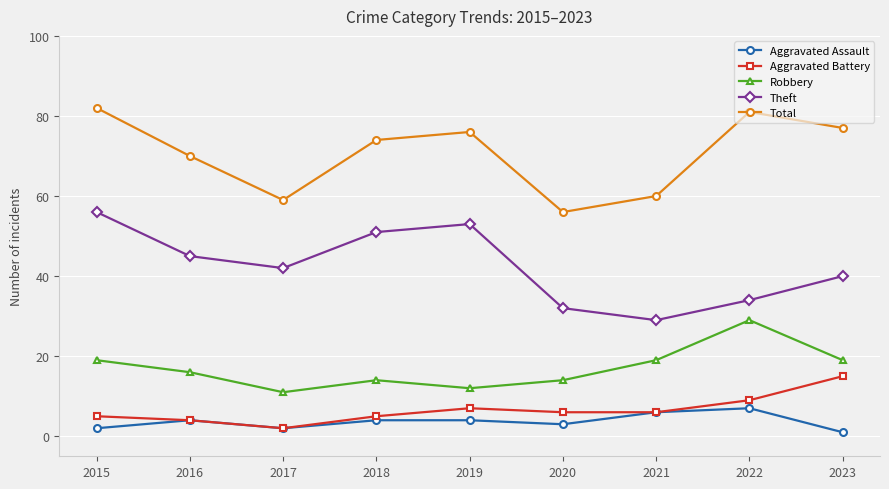

Reading right to left, list all the values displayed in this chart.

Aggravated Assault: 2023=1	2022=7	2021=6	2020=3	2019=4	2018=4	2017=2	2016=4	2015=2
Aggravated Battery: 2023=15	2022=9	2021=6	2020=6	2019=7	2018=5	2017=2	2016=4	2015=5
Robbery: 2023=19	2022=29	2021=19	2020=14	2019=12	2018=14	2017=11	2016=16	2015=19
Theft: 2023=40	2022=34	2021=29	2020=32	2019=53	2018=51	2017=42	2016=45	2015=56
Total: 2023=77	2022=81	2021=60	2020=56	2019=76	2018=74	2017=59	2016=70	2015=82